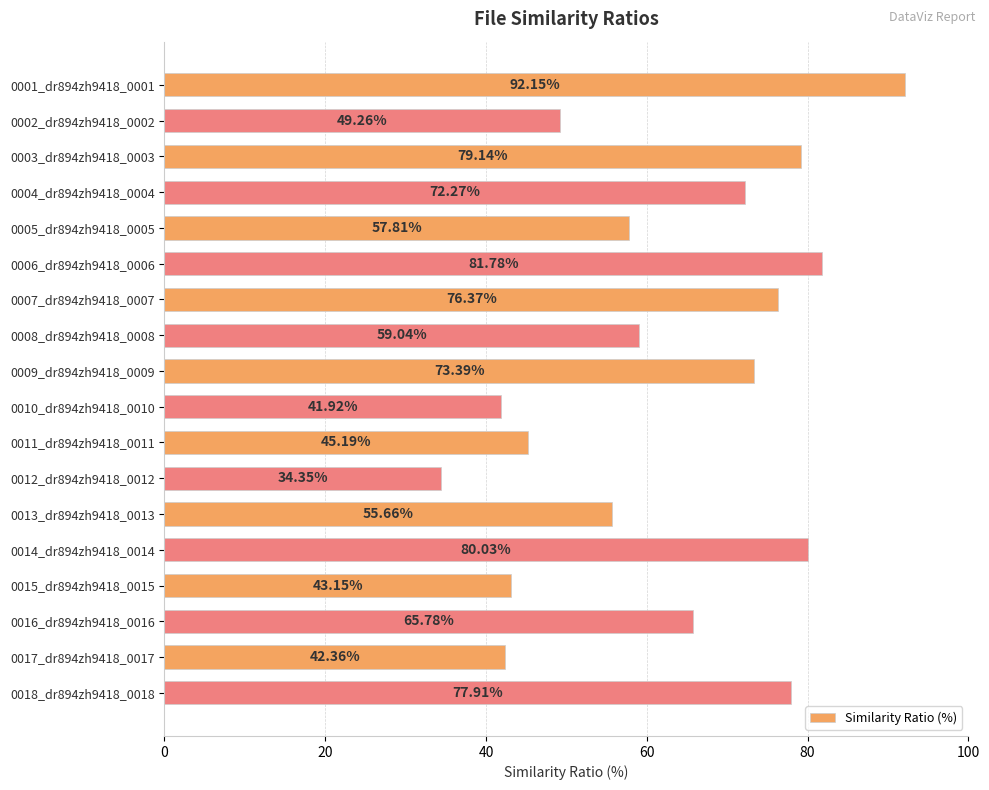

Rank the categories by value from highest to lowest.

0001_dr894zh9418_0001, 0006_dr894zh9418_0006, 0014_dr894zh9418_0014, 0003_dr894zh9418_0003, 0018_dr894zh9418_0018, 0007_dr894zh9418_0007, 0009_dr894zh9418_0009, 0004_dr894zh9418_0004, 0016_dr894zh9418_0016, 0008_dr894zh9418_0008, 0005_dr894zh9418_0005, 0013_dr894zh9418_0013, 0002_dr894zh9418_0002, 0011_dr894zh9418_0011, 0015_dr894zh9418_0015, 0017_dr894zh9418_0017, 0010_dr894zh9418_0010, 0012_dr894zh9418_0012